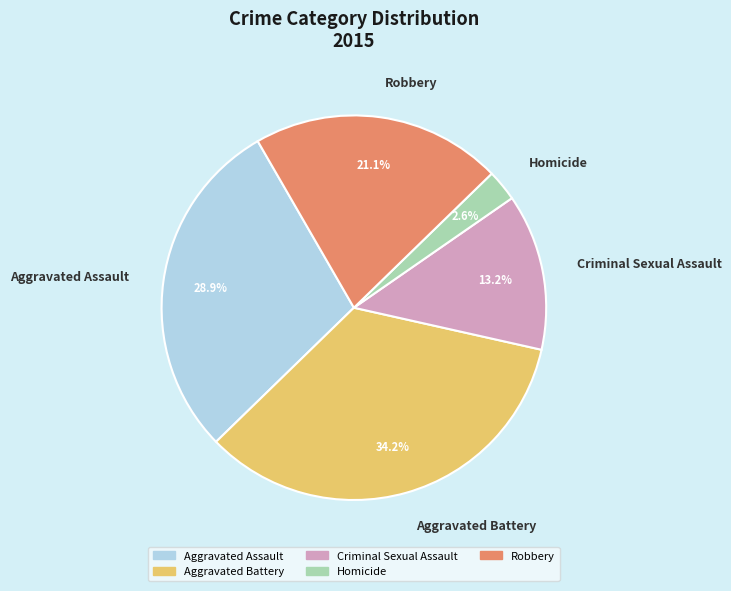

Is there a majority slice in this chart?

No